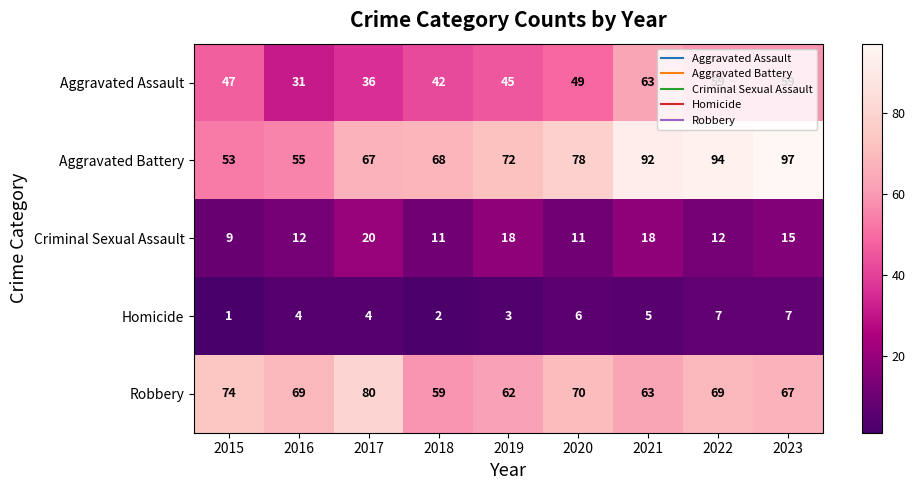

What value does the Aggravated Battery series have at 2015?

53